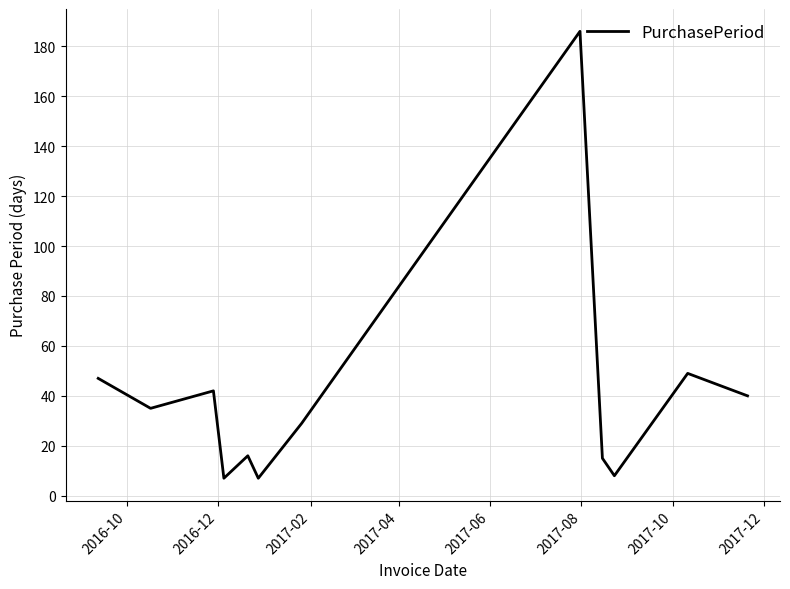

Is this an area chart (filled region under the line)?

No